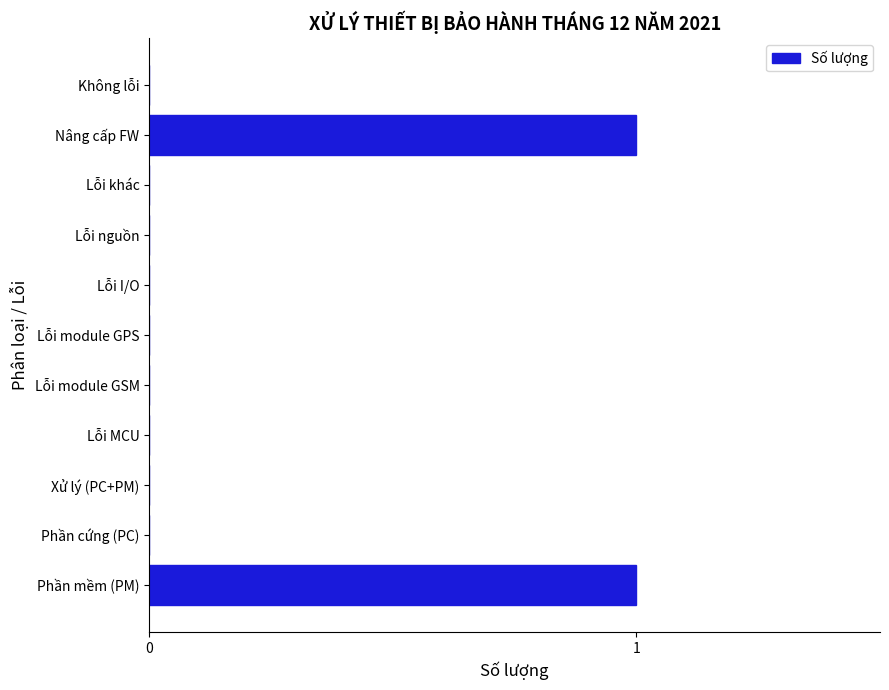

True or false: the data shows 0 at Lỗi I/O.

True